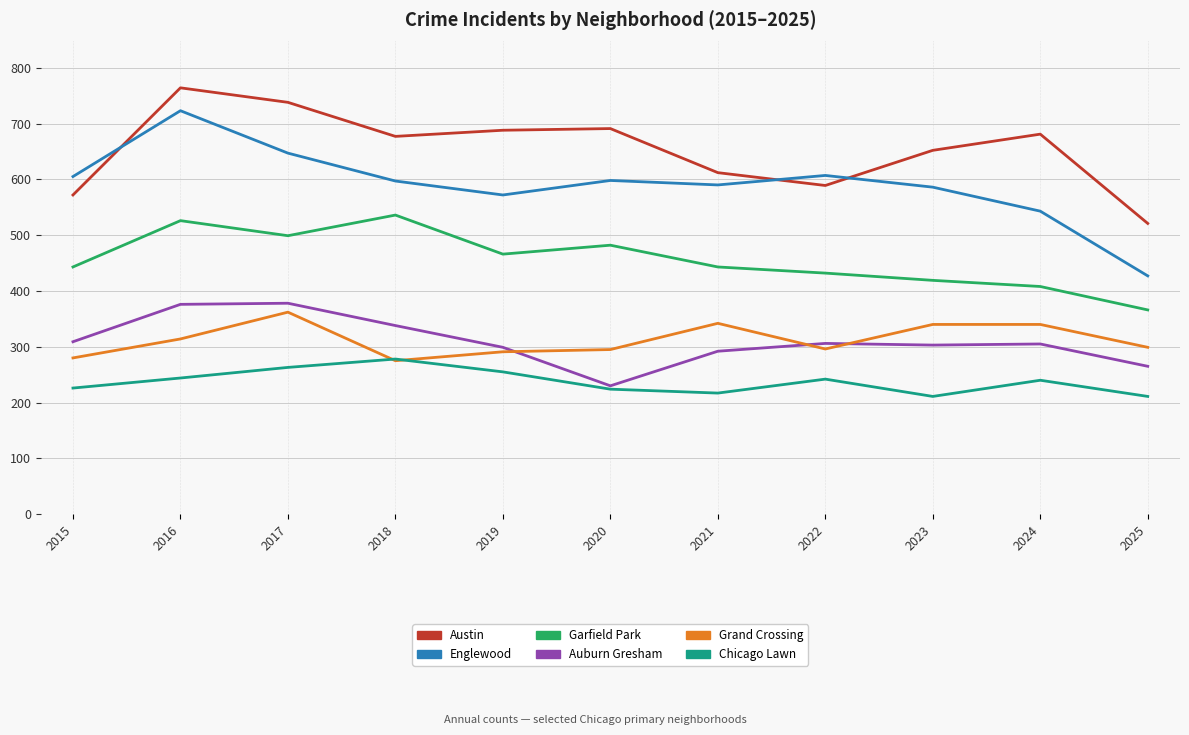

What is the maximum value for Garfield Park?

536